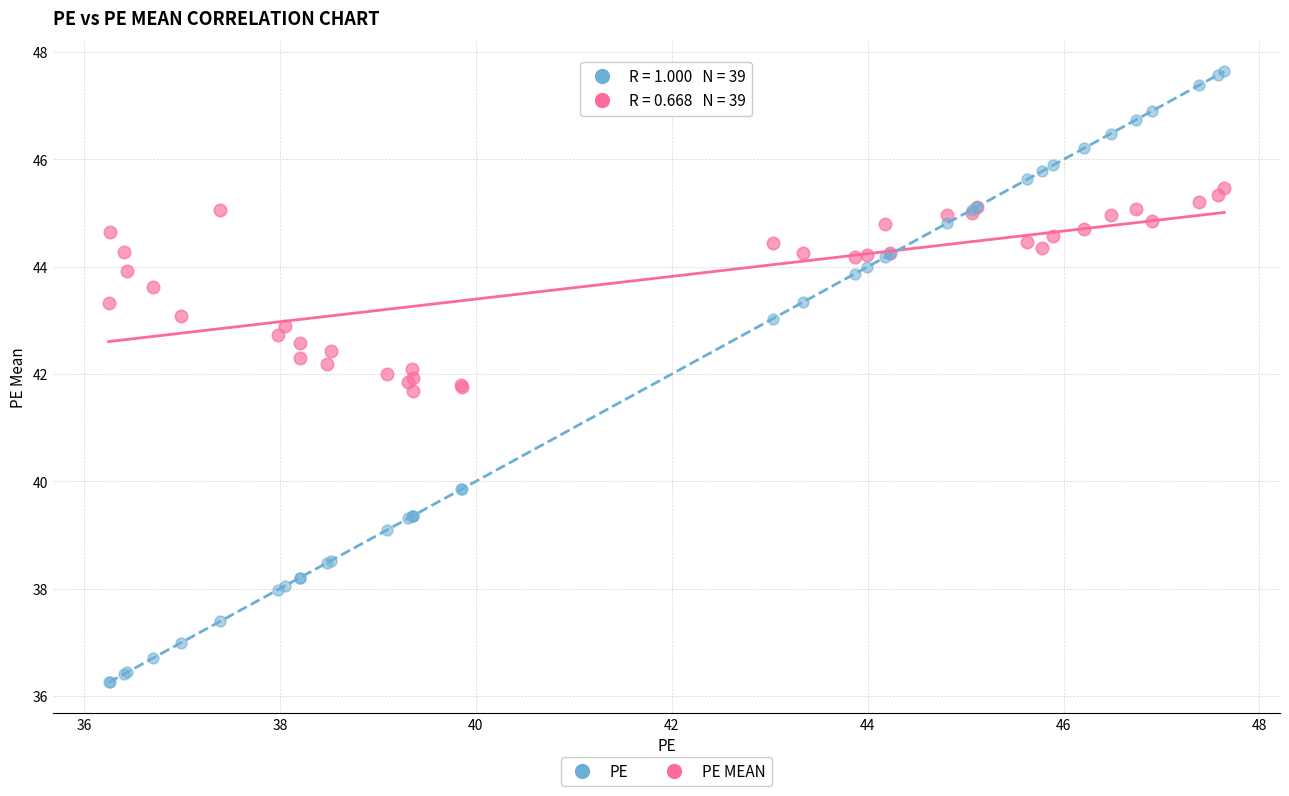

What are all the series names shown in the legend?

PE, PE MEAN